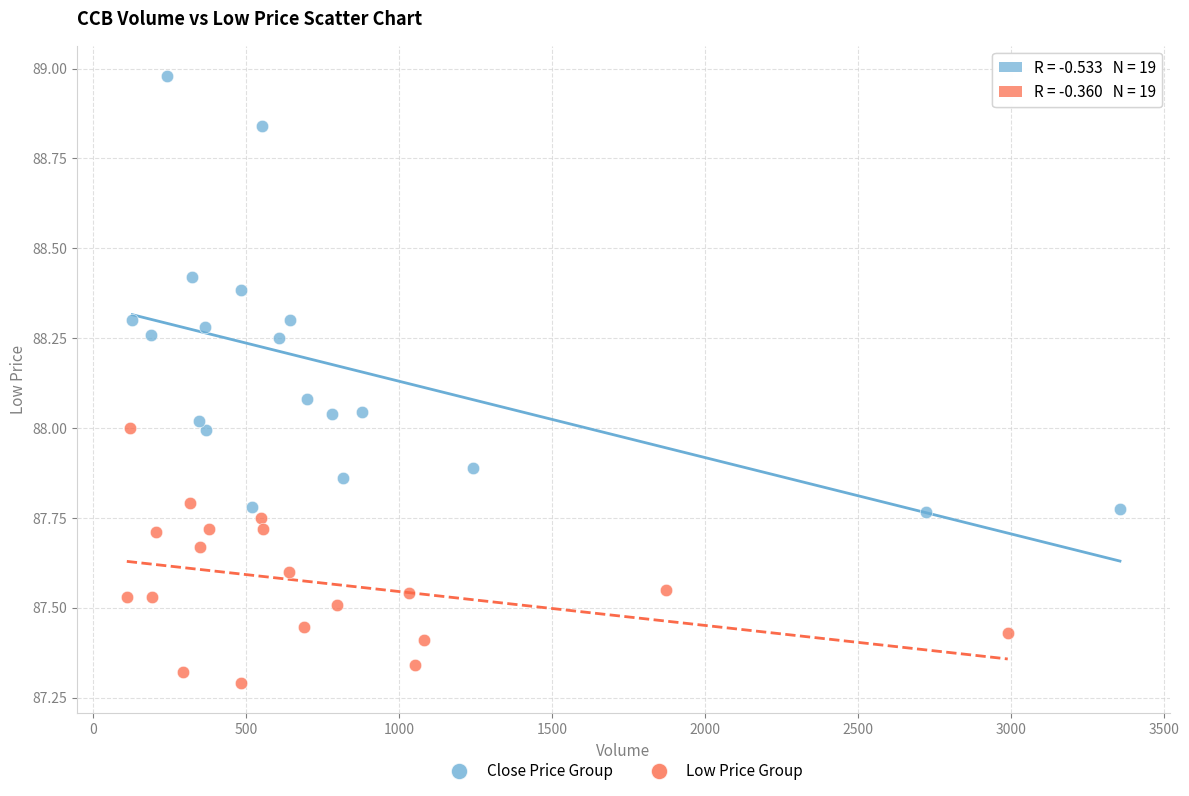

Which series reaches the minimum Y coordinate?

Low Price Group